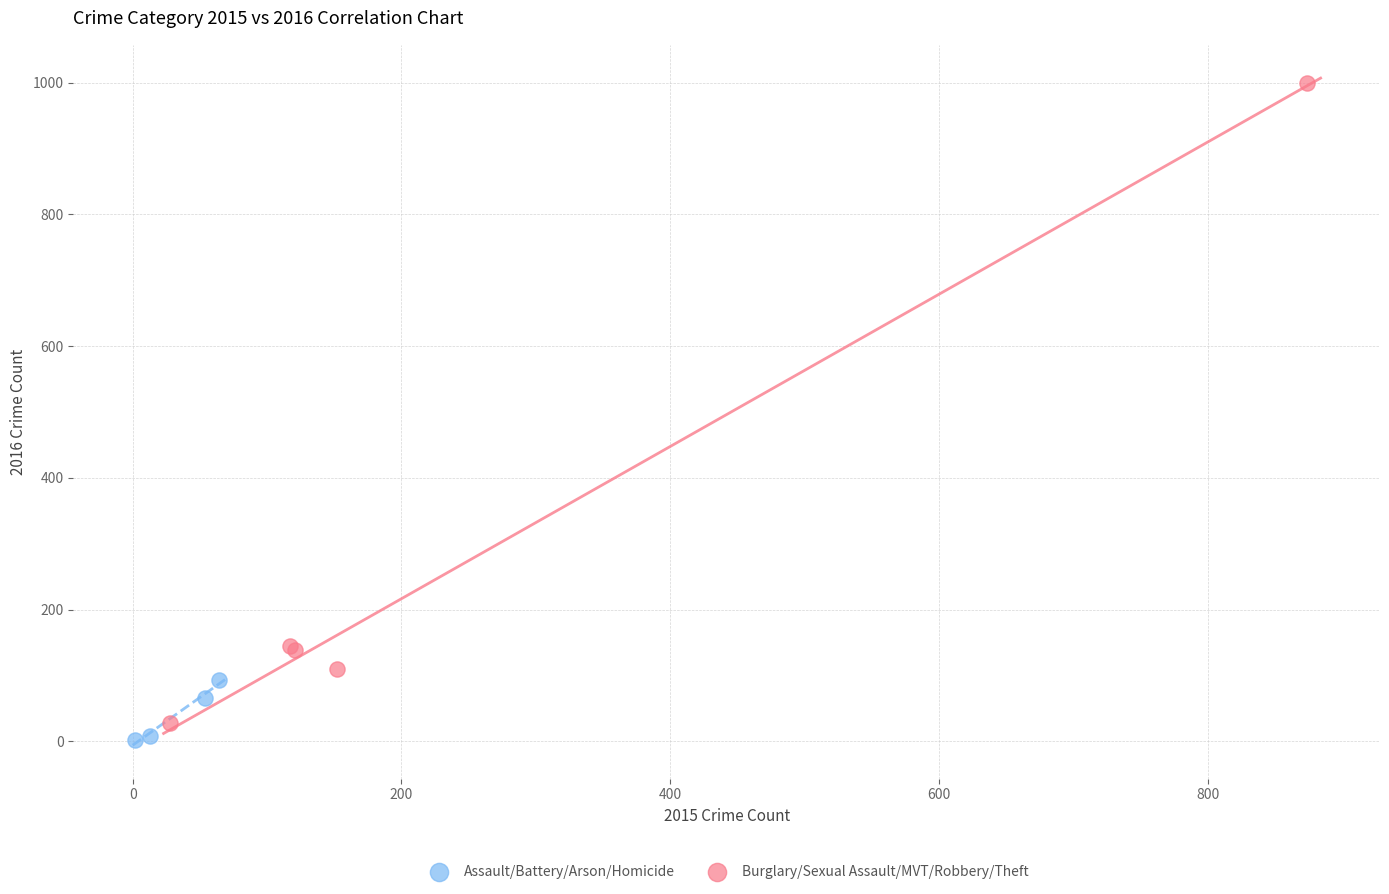

What are all the series names shown in the legend?

Assault/Battery/Arson/Homicide, Burglary/Sexual Assault/MVT/Robbery/Theft